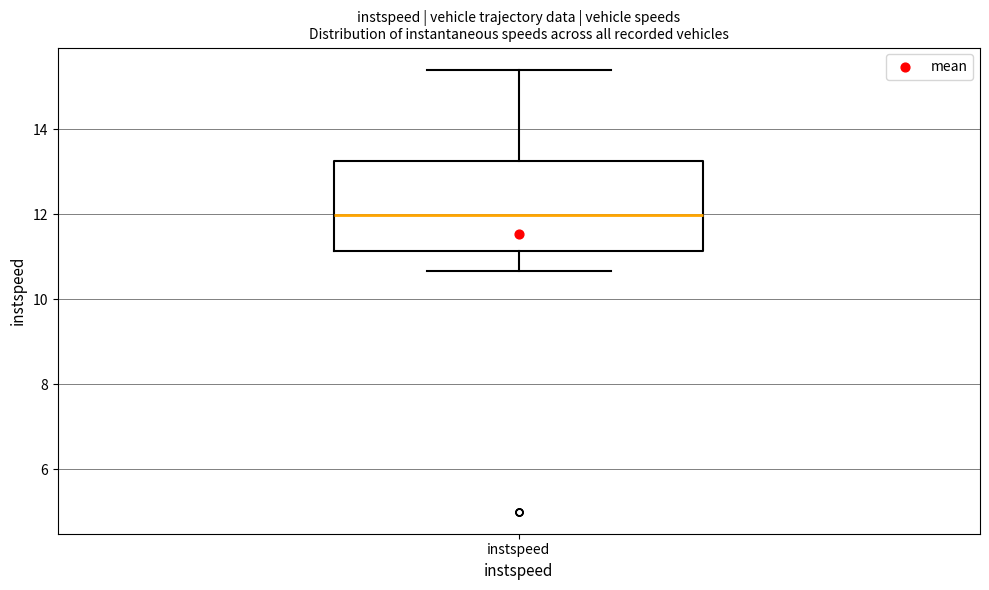

Read this box plot against the y-axis: the position of the median line, the range covered by the box, and the ends of both whiskers. The values are not printed on the chart, so give them approximately, as read against the axis.

median 12.0, box 11.2 to 13.2, whiskers 10.6 to 15.4